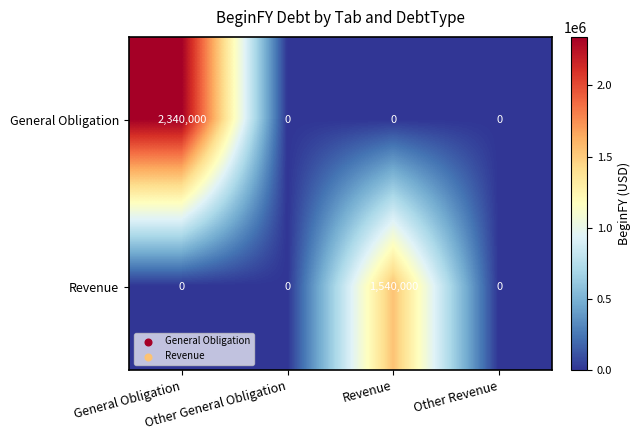

What is the maximum value shown in the chart?

2340000